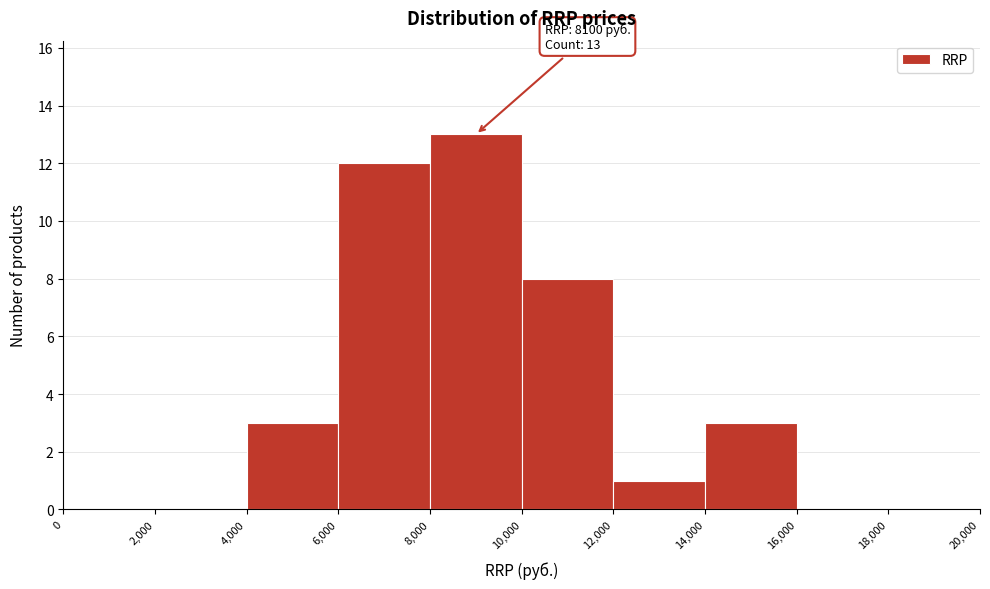

Over which range of the x-axis is the bar tallest?

8,000 to 10,000